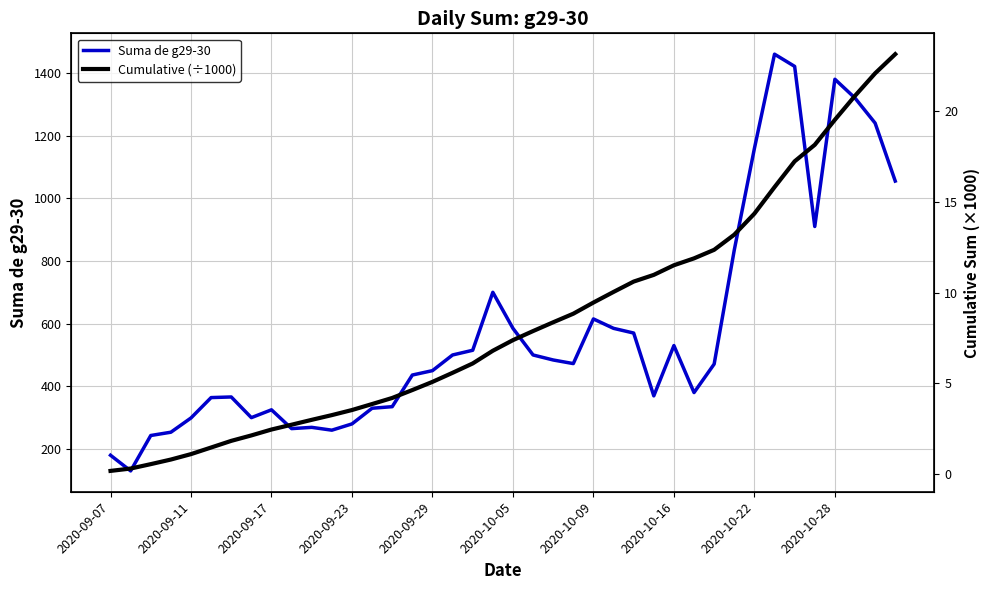

What is the lowest value of the Suma de g29-30 series?

130.0